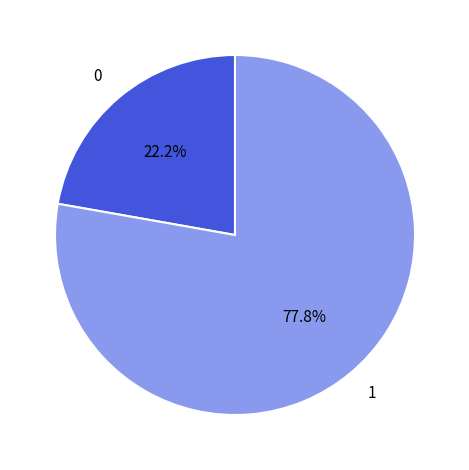

What is the ratio of the value at 1 to the value at 0?

3.5